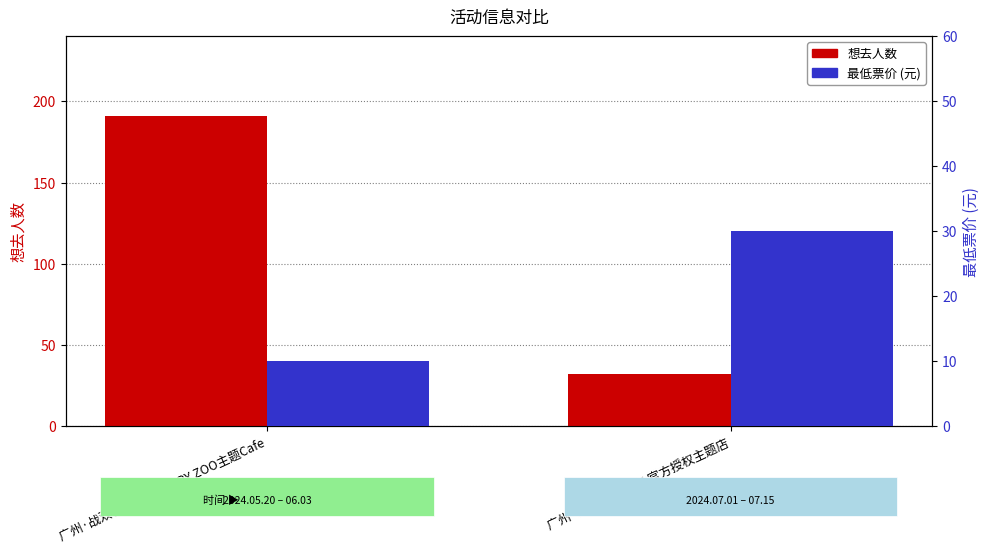

How many bars are there in each group?

2